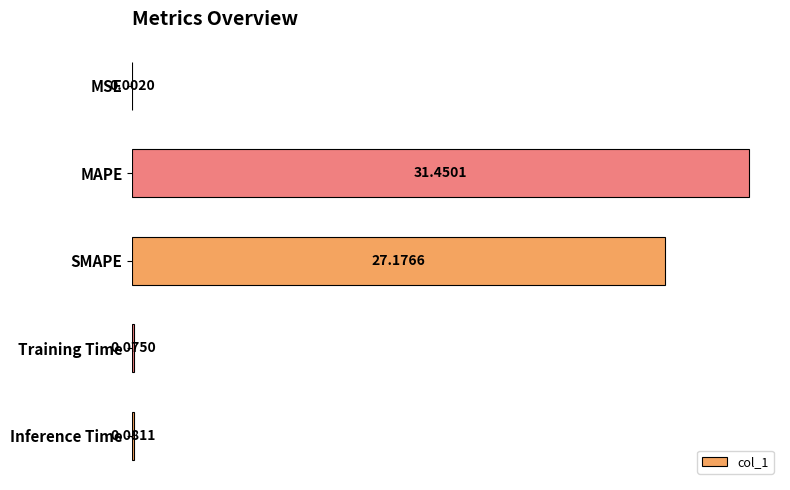

Between MAPE and SMAPE, which is larger?

MAPE